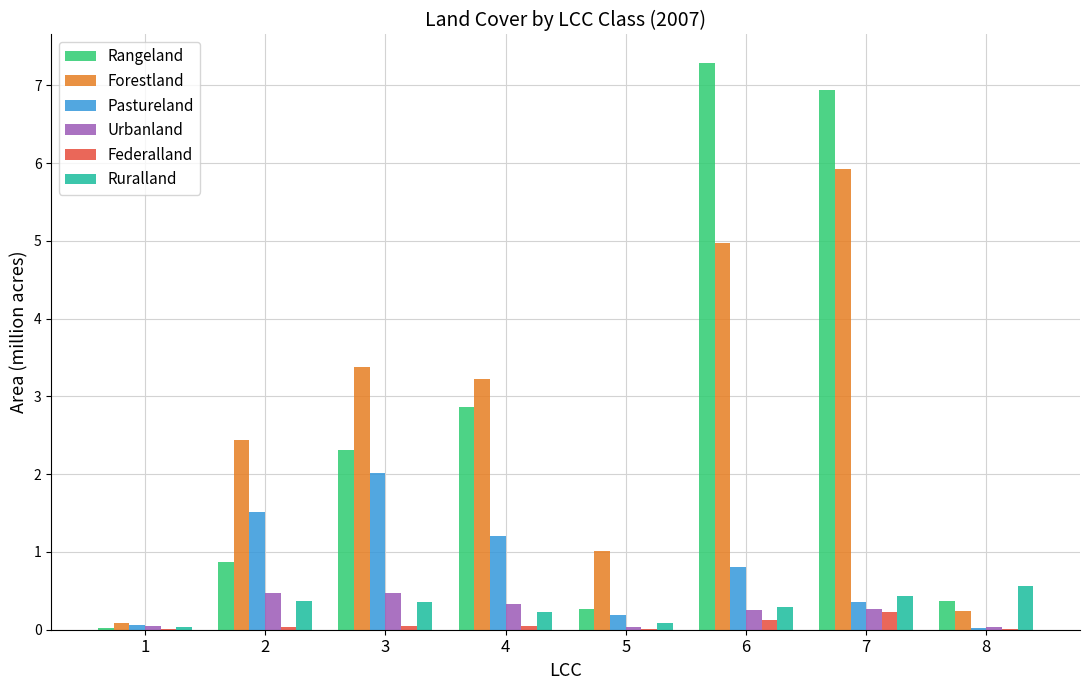

How many data points does each series have?

8